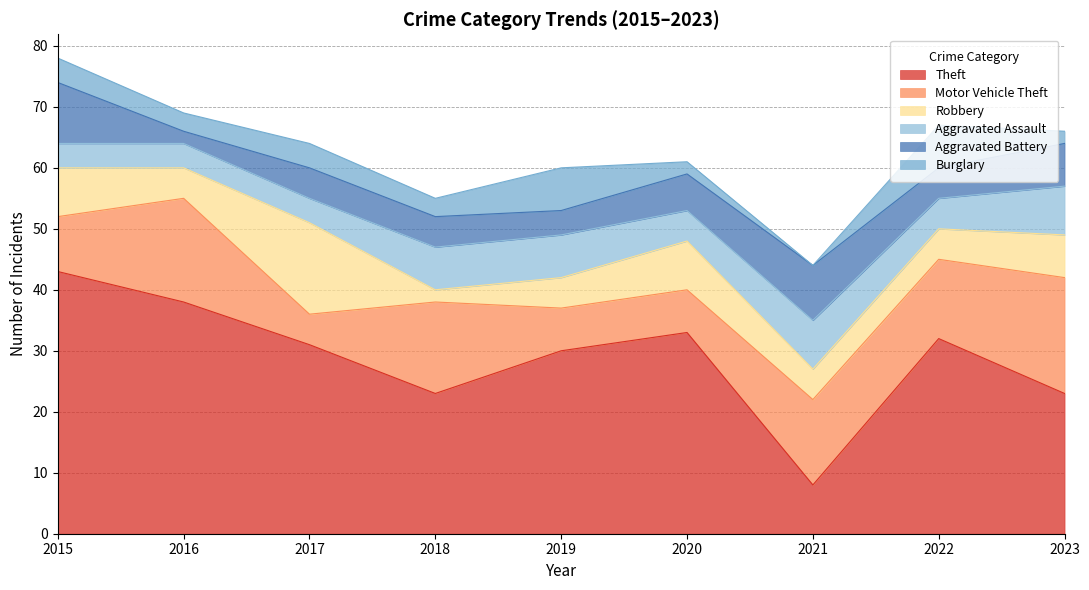

What is the sum of all Aggravated Assault values?

52